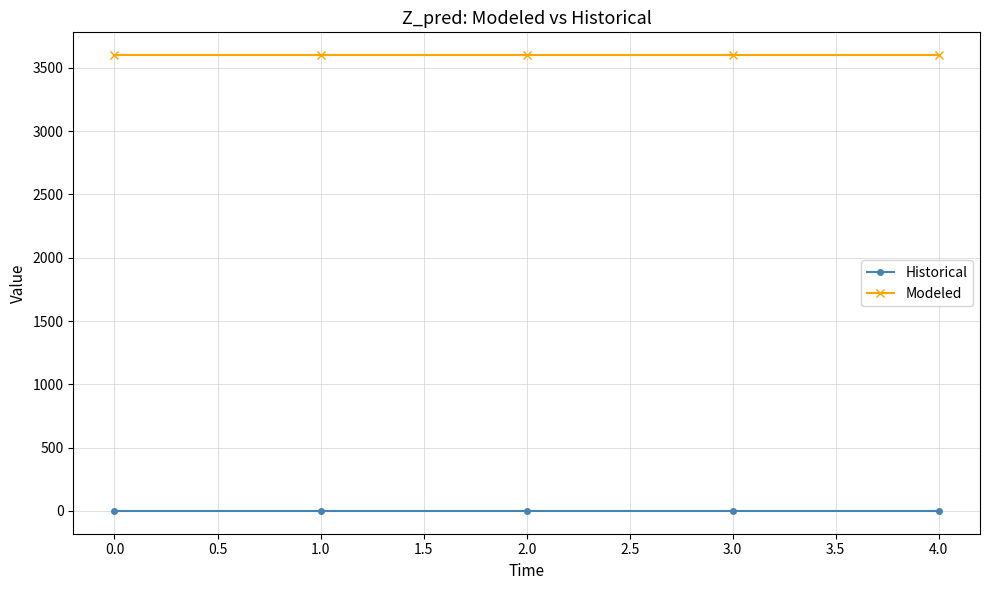

Reading left to right, list all the values displayed in this chart.

Historical: 0.0	0.0	0.0	0.0	0.0
Modeled: 3600.7	3600.7	3600.7	3600.7	3600.7